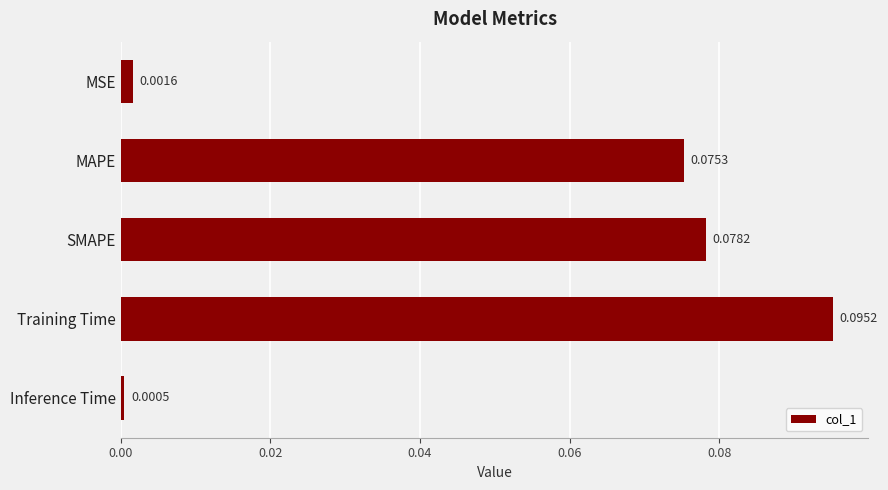

What is the change in value from MSE to MAPE?

+0.1